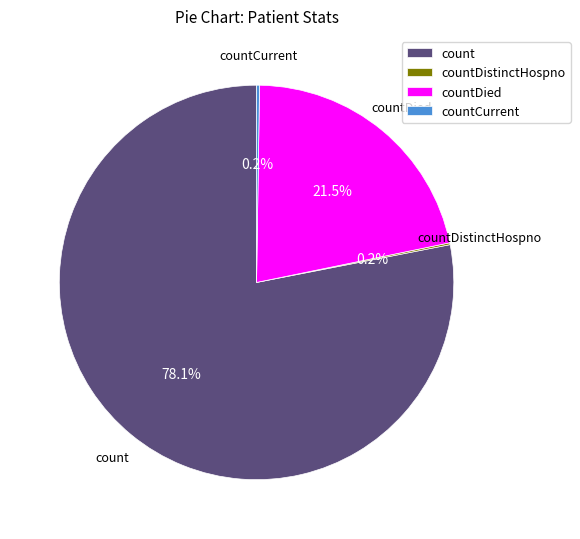

True or false: count accounts for 90% of the total.

False